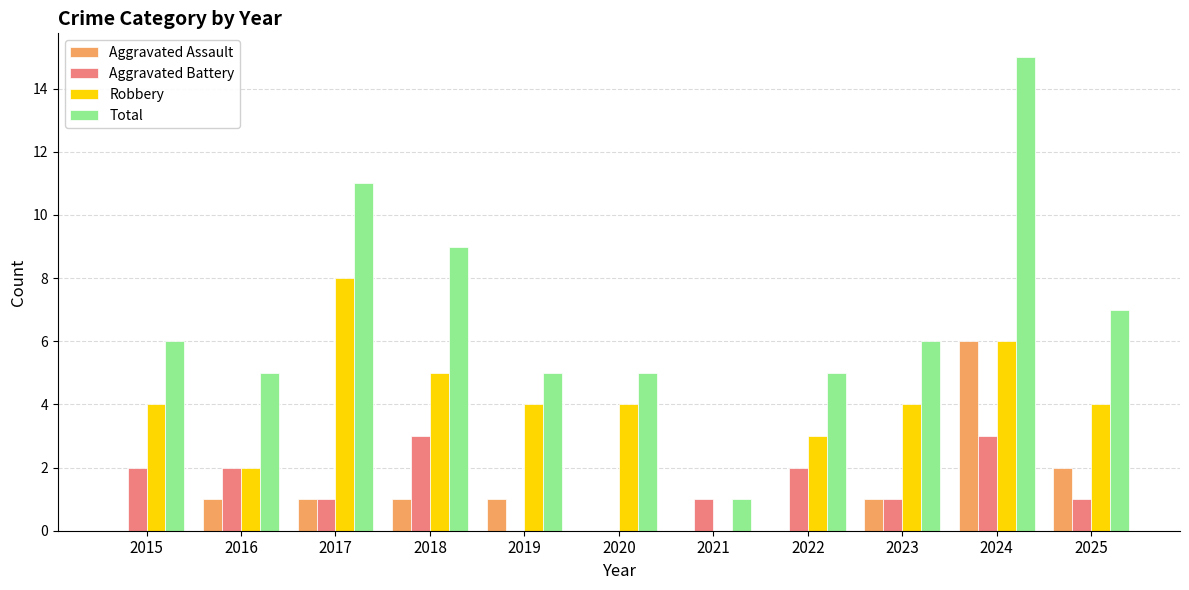

What is the sum of the Total values at 2022 and 2021?

6